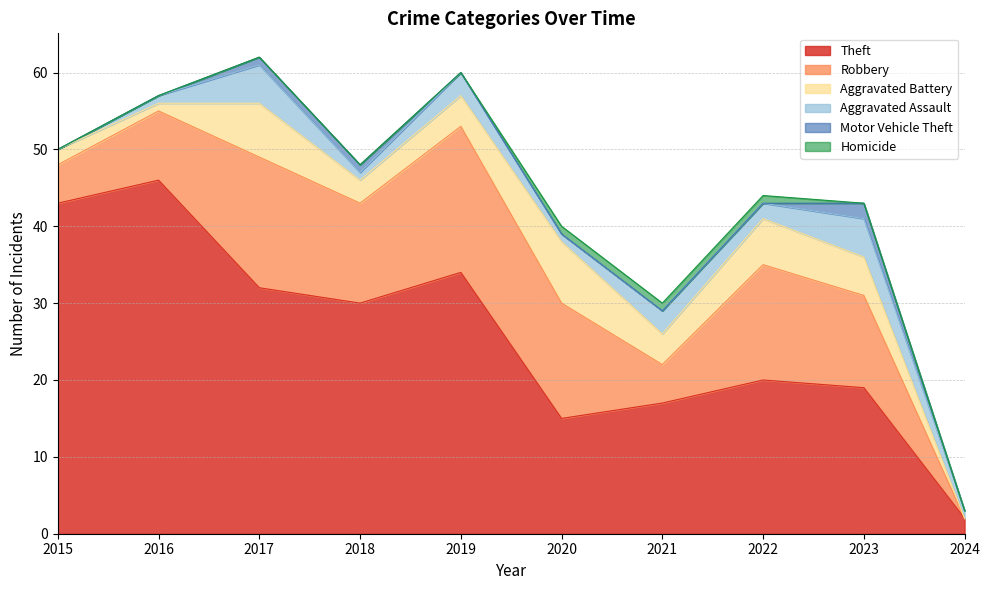

What is the difference between the maximum and minimum values in the Homicide series?

1